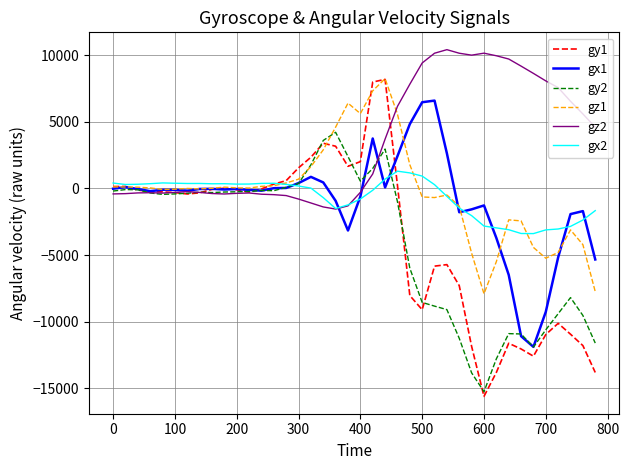

Which series has the largest range (max minus min)?

gy1